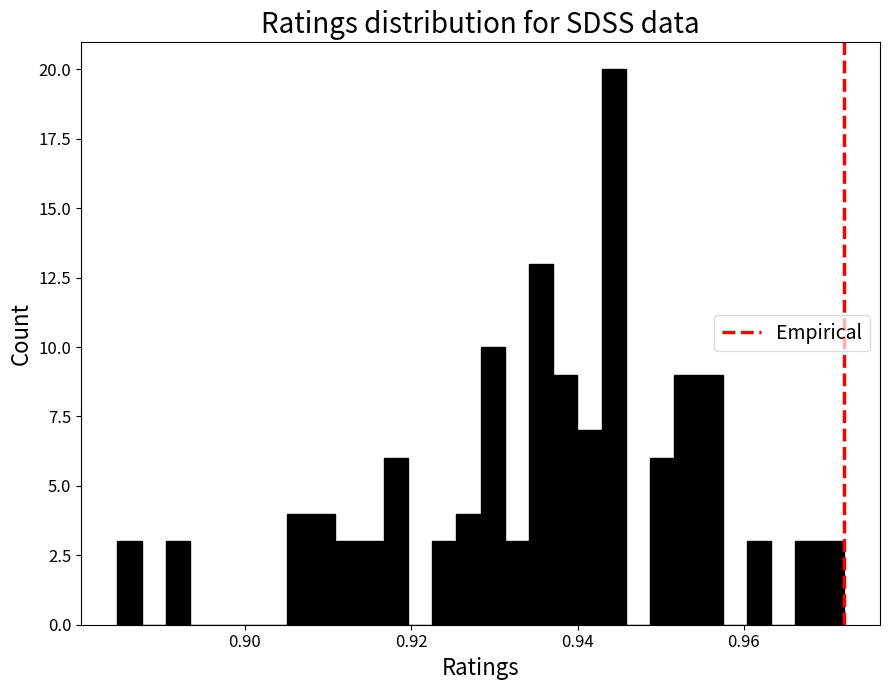

Around what value on the x-axis is the tallest bar? Give the approximate position of its centre, as read against the axis.

0.944